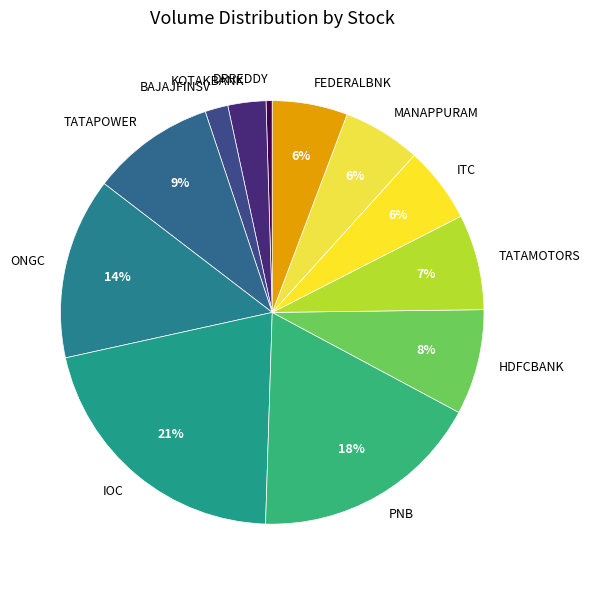

Between PNB and TATAPOWER, which is larger?

PNB